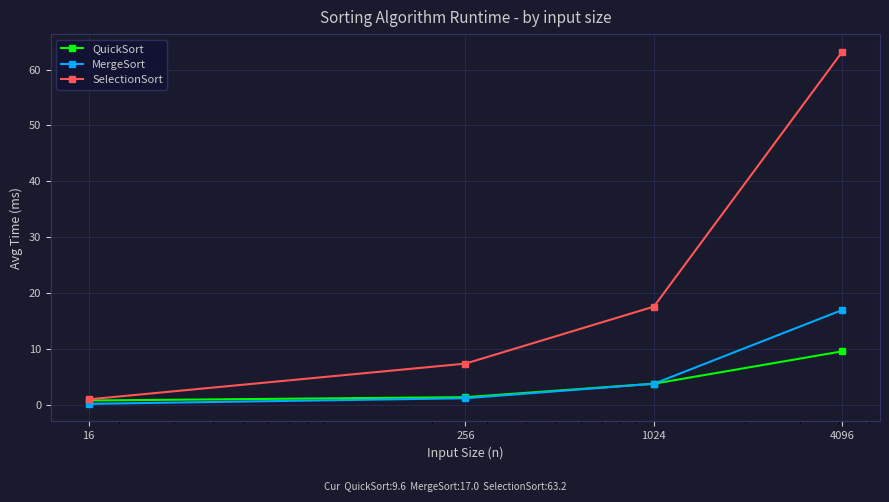

Reading left to right, transcribe all the data shown in this chart.

QuickSort: 0.8	1.4	3.8	9.6
MergeSort: 0.2	1.2	3.8	17.0
SelectionSort: 1.0	7.4	17.6	63.2